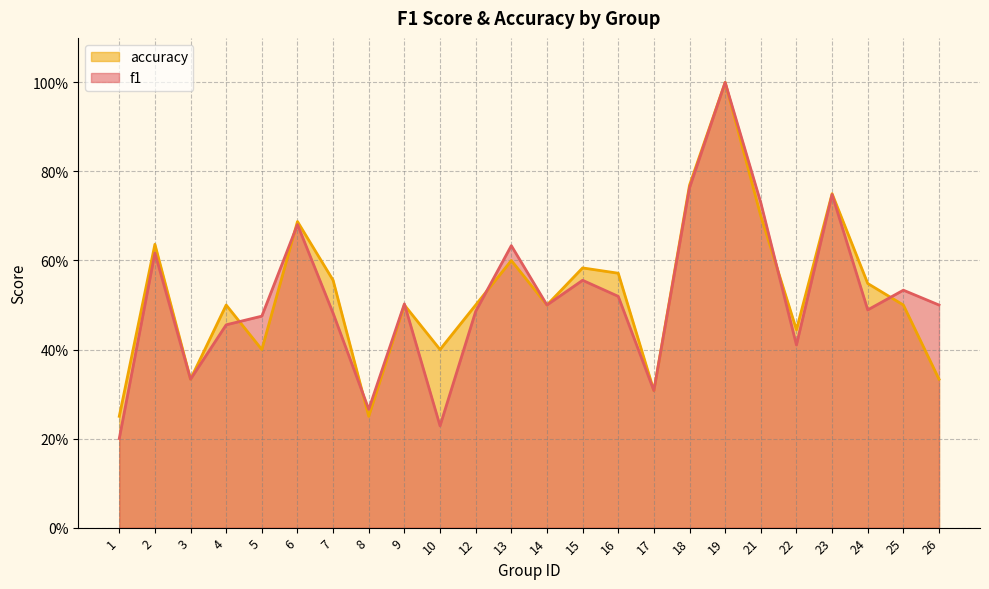

How many interior local peaks does the f1 series have?

8